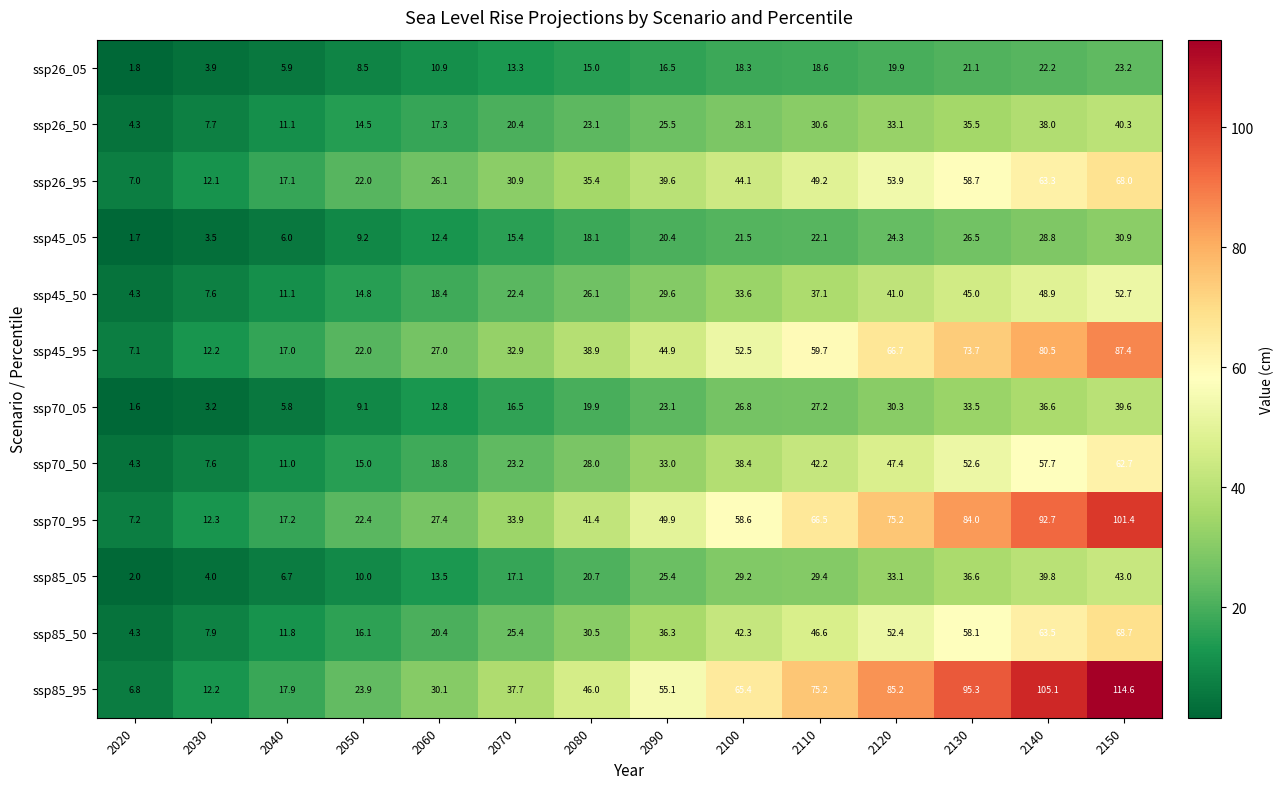

What is the sum of the ssp45_05 values at 2100 and 2090?

41.9